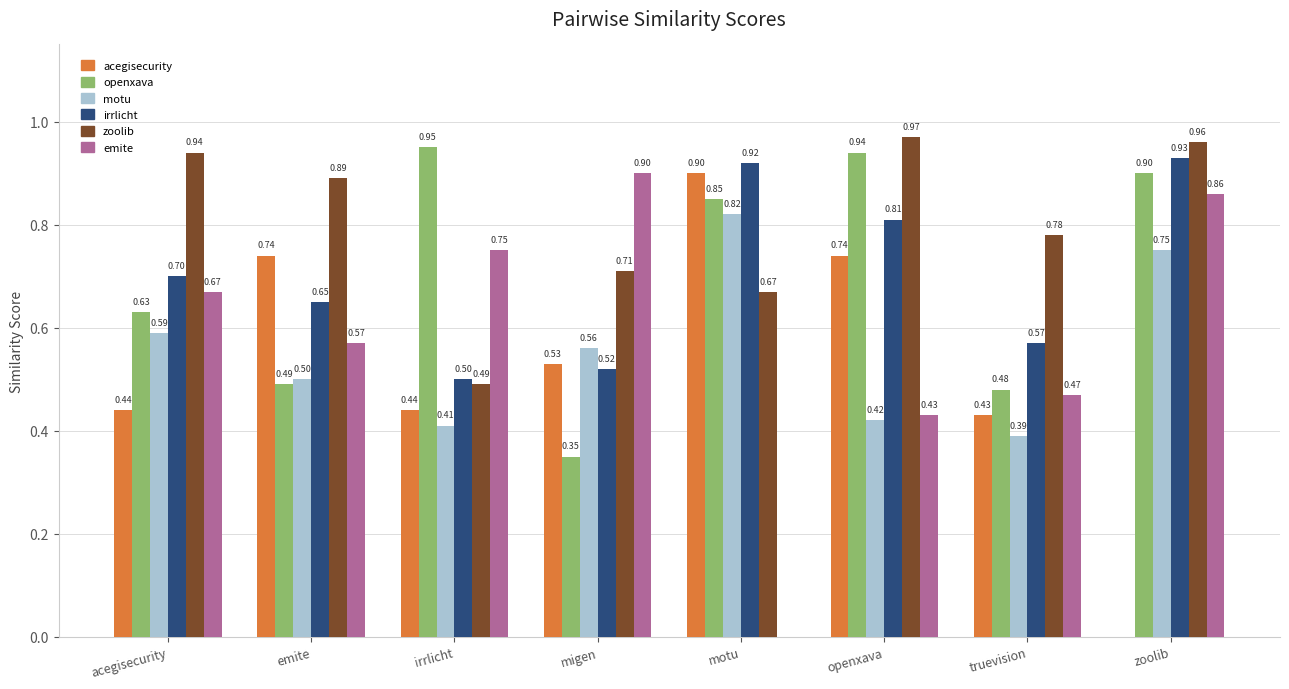

What is the total value across all series at openxava?

4.3